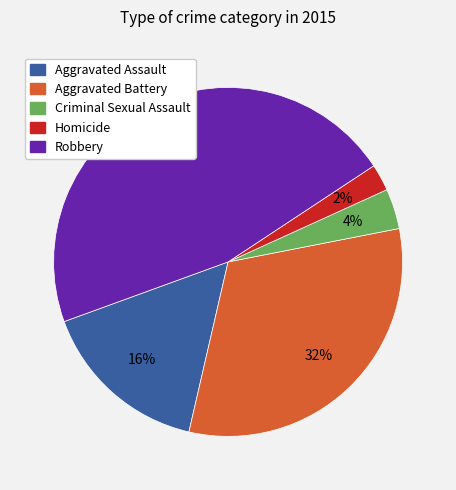

Combined, do Criminal Sexual Assault and Aggravated Assault account for over 50%?

No